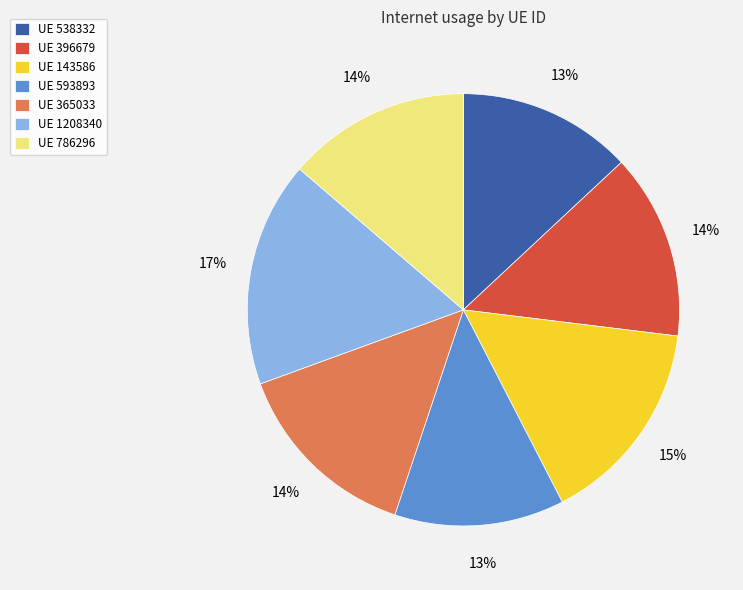

What percentage is the UE 1208340 slice, to the nearest percent?

17%